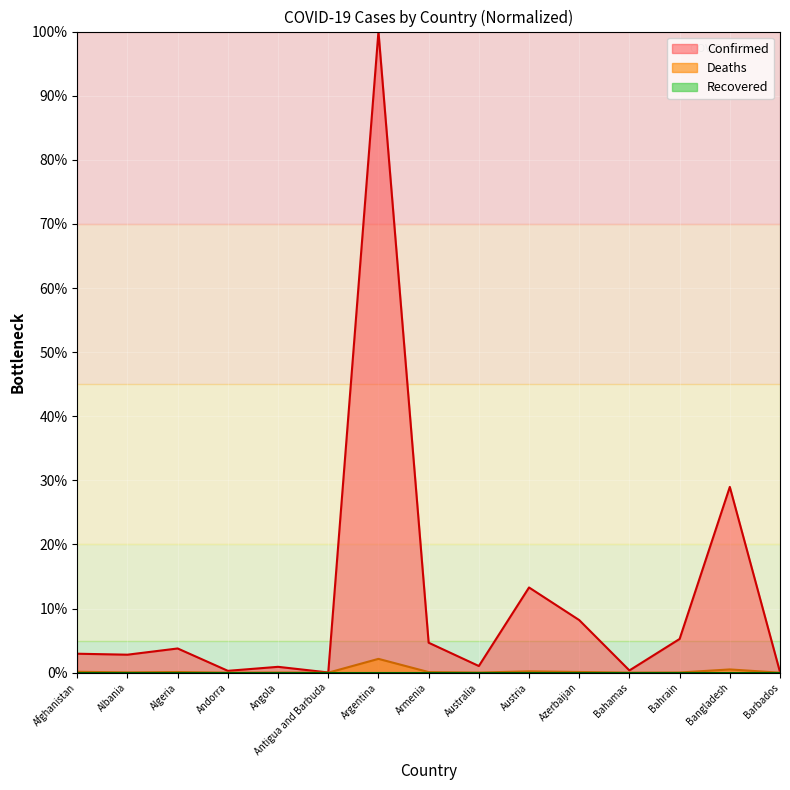

At which category is the sum across all series the highest?

Argentina